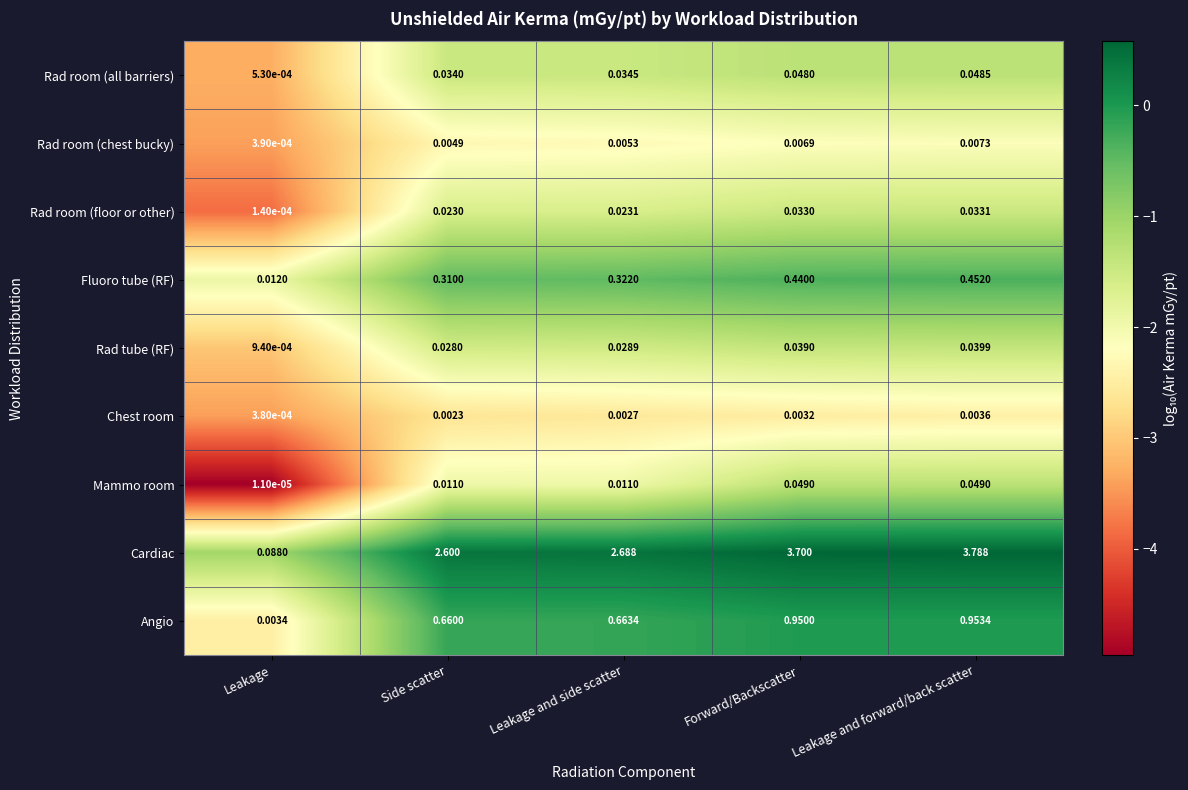

At which category is the sum across all series the highest?

Leakage and forward/back scatter